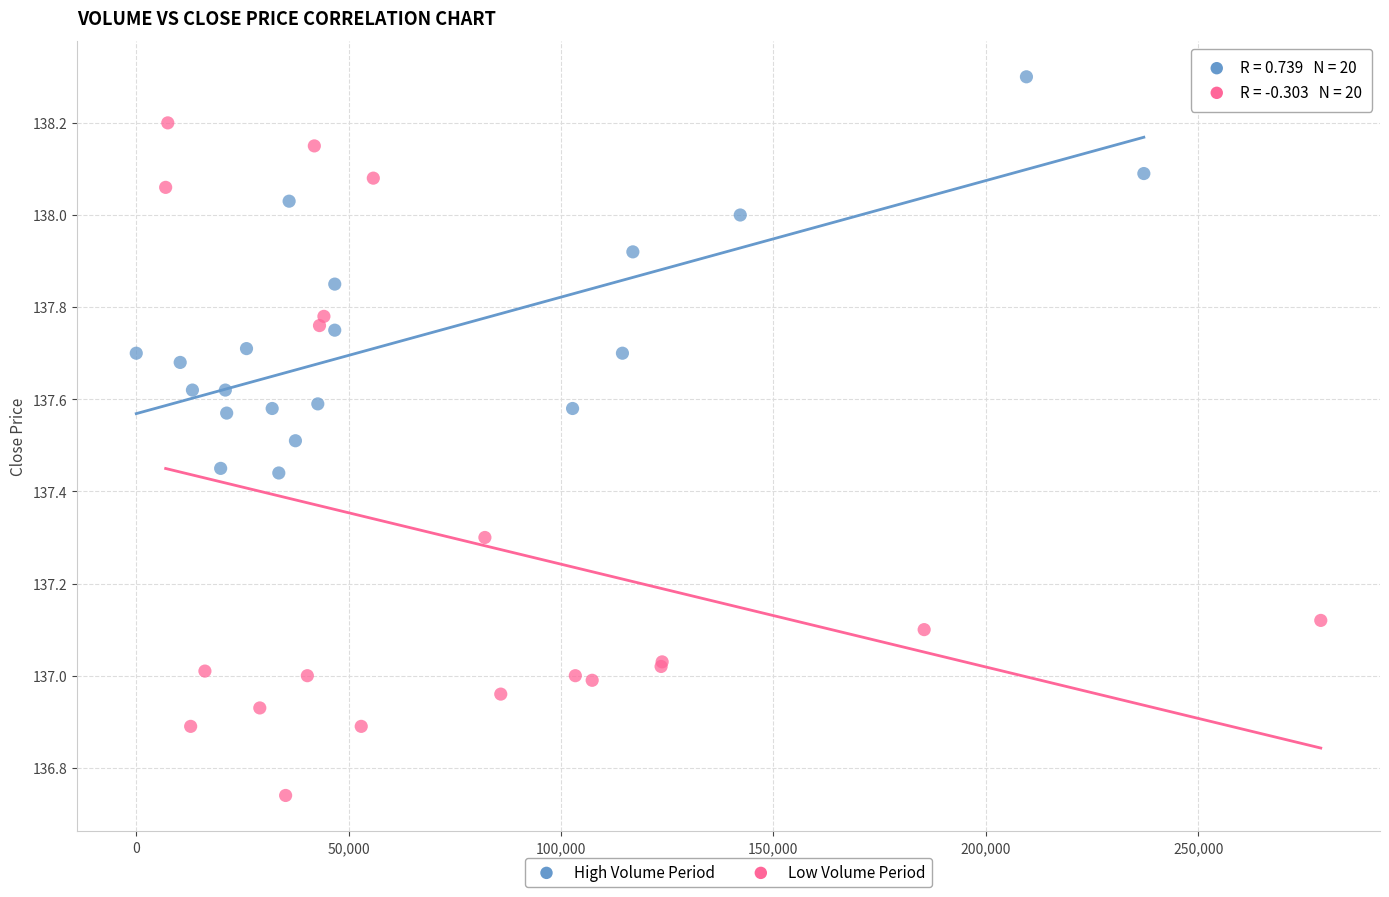

Which series has the widest spread of Y values?

Low Volume Period